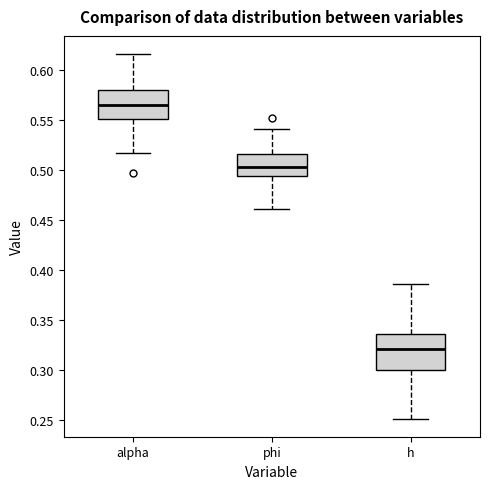

Reading left to right, transcribe this box plot: for each box, give where its median line is, the range the box spans, and where its two whiskers end, as read against the y-axis. The values are not printed on the chart, so give them approximately, as read against the axis.

alpha: median 0.565, box 0.550 to 0.580, whiskers 0.520 to 0.615
phi: median 0.505, box 0.495 to 0.515, whiskers 0.460 to 0.540
h: median 0.320, box 0.300 to 0.335, whiskers 0.250 to 0.385